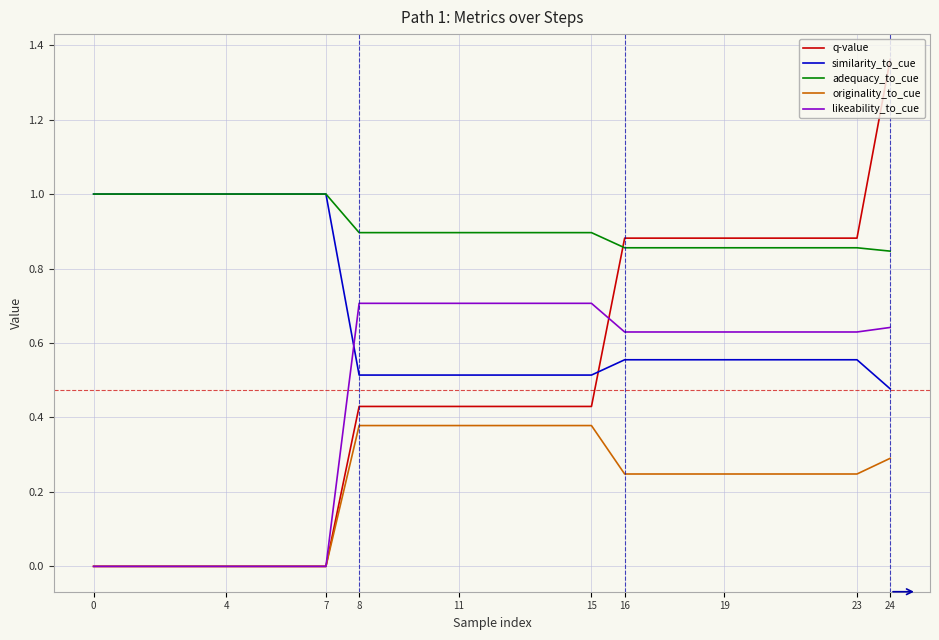

Which series has the largest range (max minus min)?

q-value